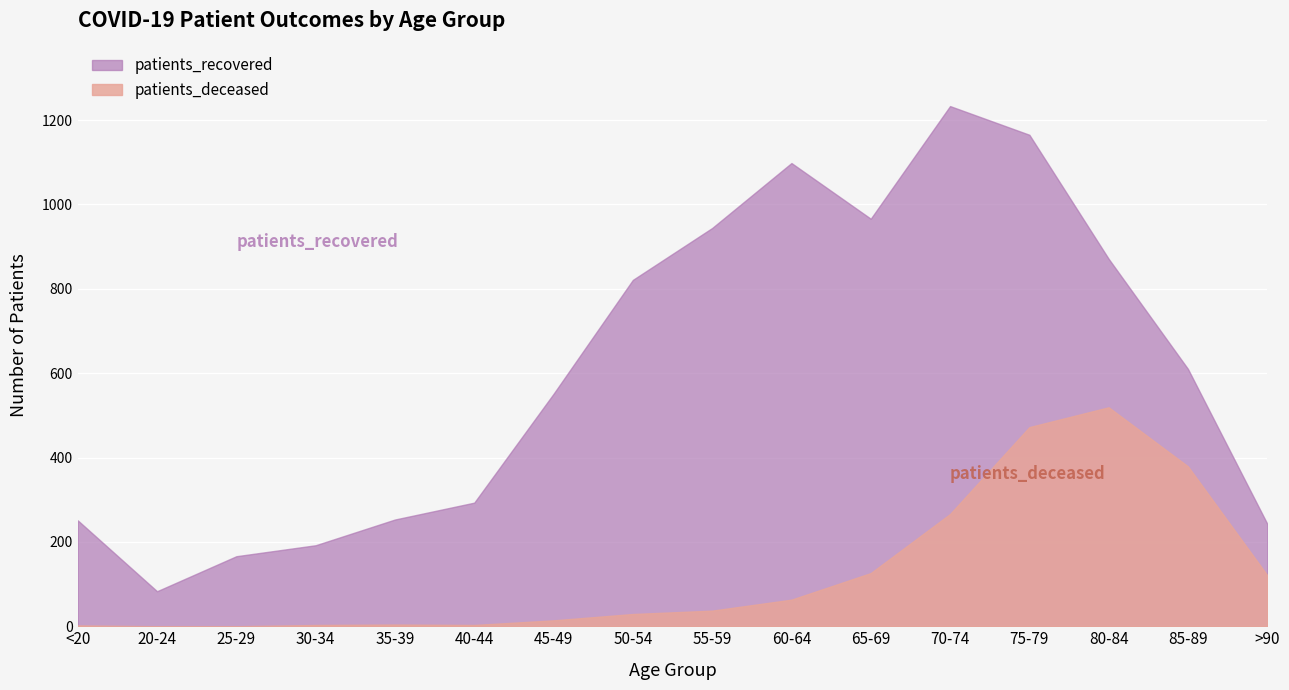

Which category has the highest value across all series?

70-74